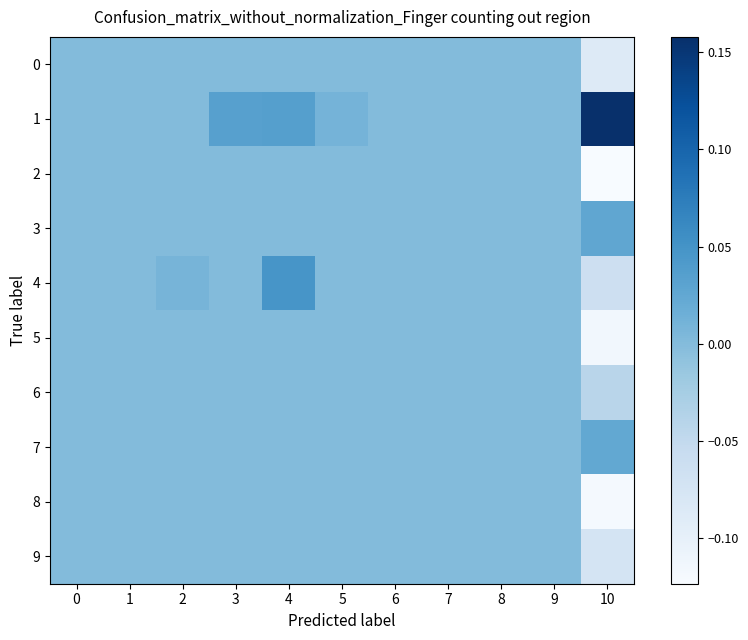

Which series changed the most between 2 and 10?

1